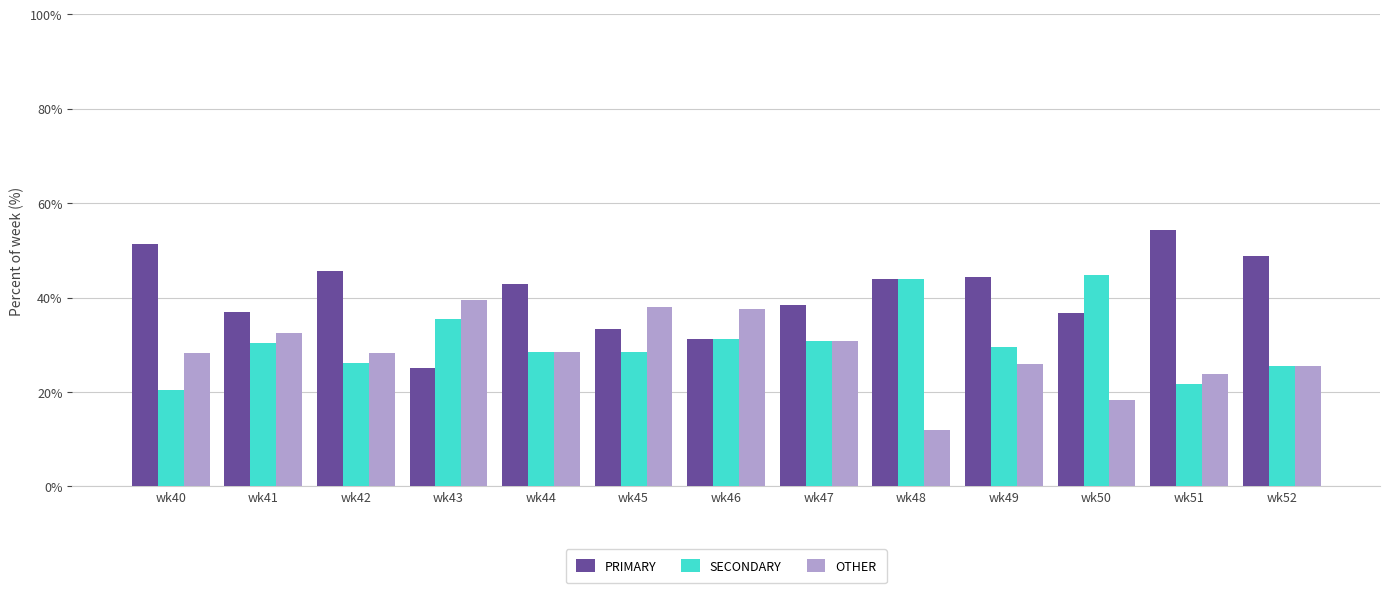

Which category has the lowest value across all series?

wk48